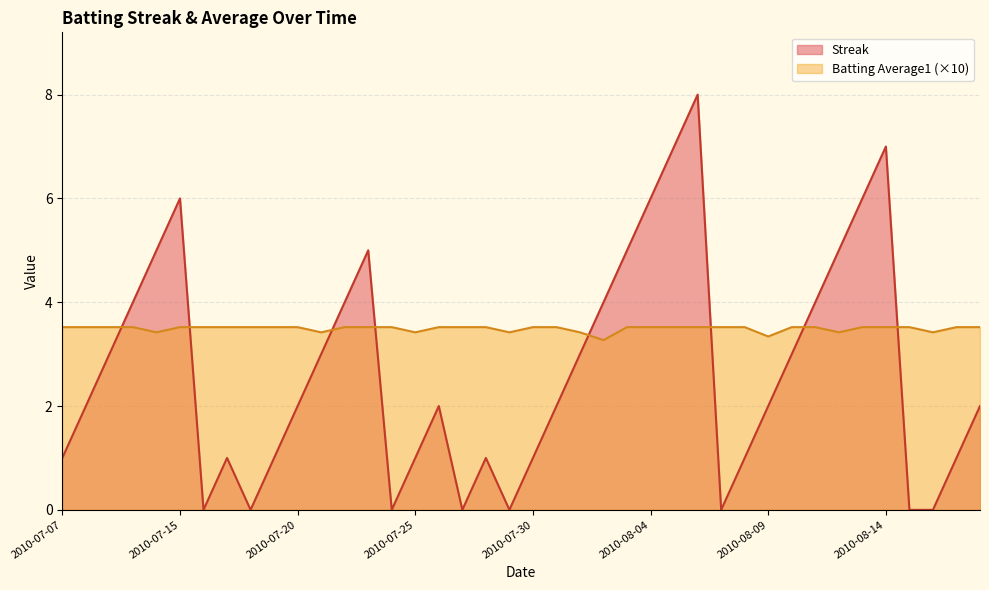

What is the difference between the second highest and minimum values in the Streak series?

7.0